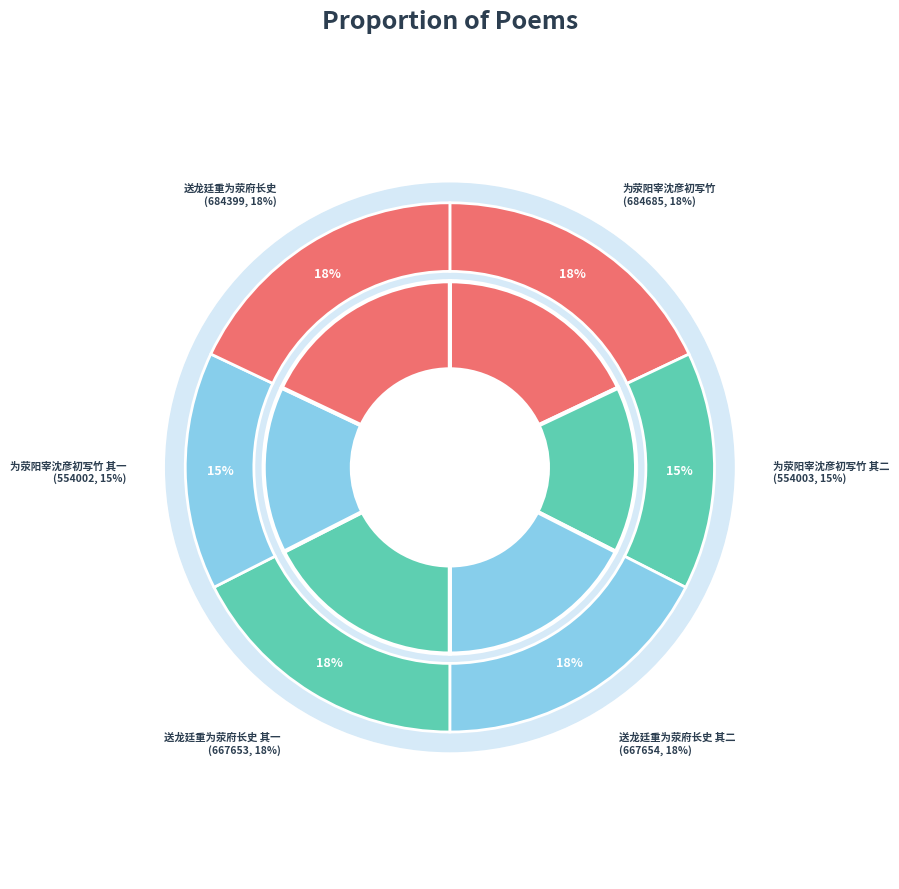

Is there any slice that represents more than half of the pie?

No